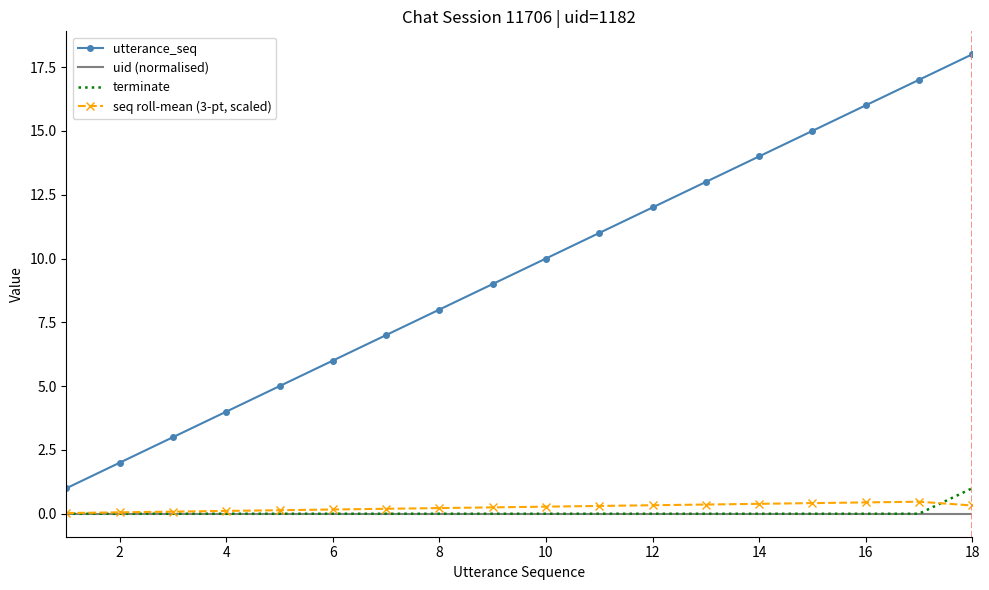

Which series has the largest total across all categories?

utterance_seq